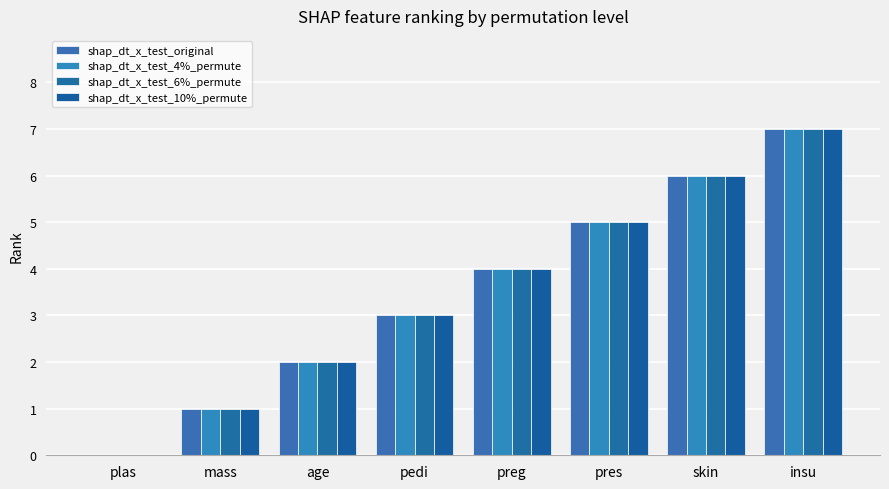

How many values in shap_dt_x_test_10%_permute are above zero?

7